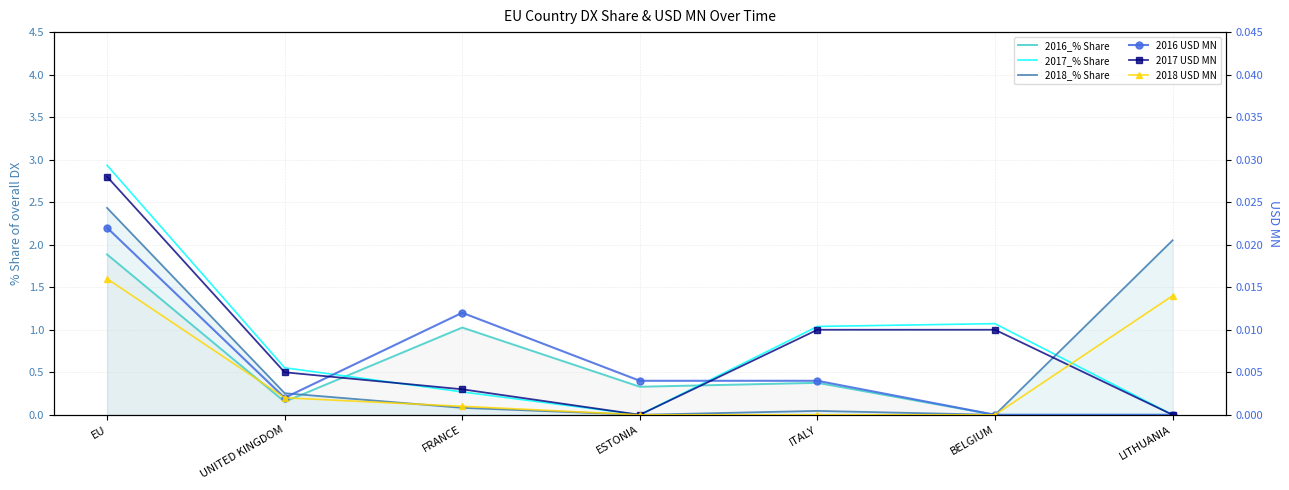

After their last crossing, which series has the higher values: 2017_% Share or 2018 USD MN?

2018 USD MN